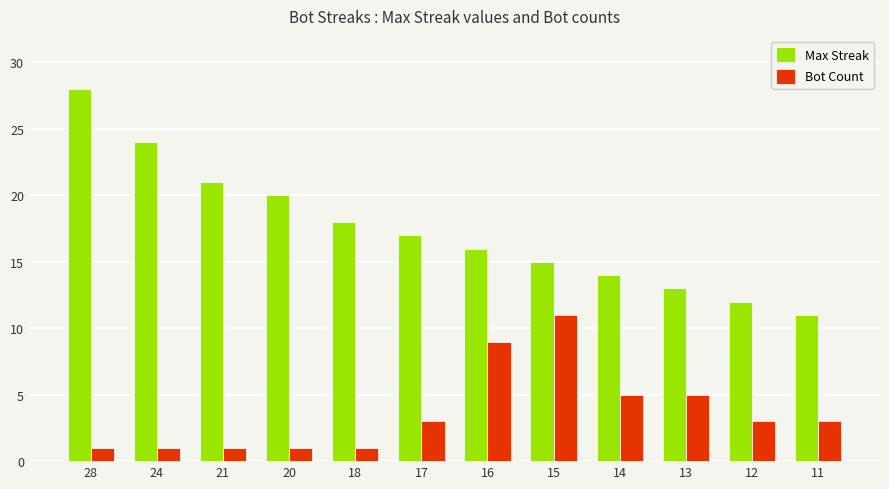

Reading right to left, list all the values displayed in this chart.

Max Streak: 11=11	12=12	13=13	14=14	15=15	16=16	17=17	18=18	20=20	21=21	24=24	28=28
Bot Count: 11=3	12=3	13=5	14=5	15=11	16=9	17=3	18=1	20=1	21=1	24=1	28=1